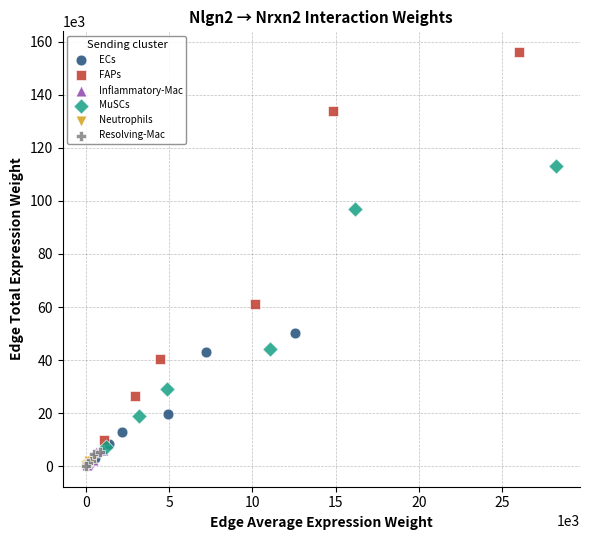

Which series reaches the maximum Y coordinate?

FAPs